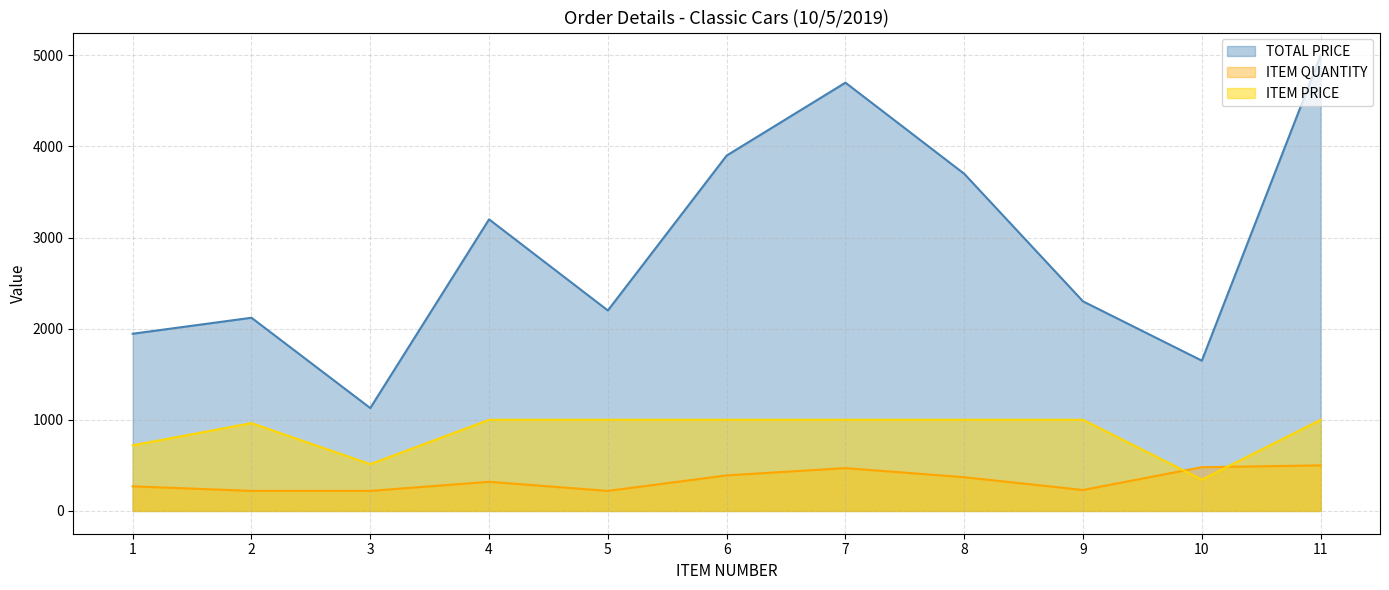

Which series ends up on top after the final intersection of ITEM QUANTITY and ITEM PRICE?

ITEM PRICE